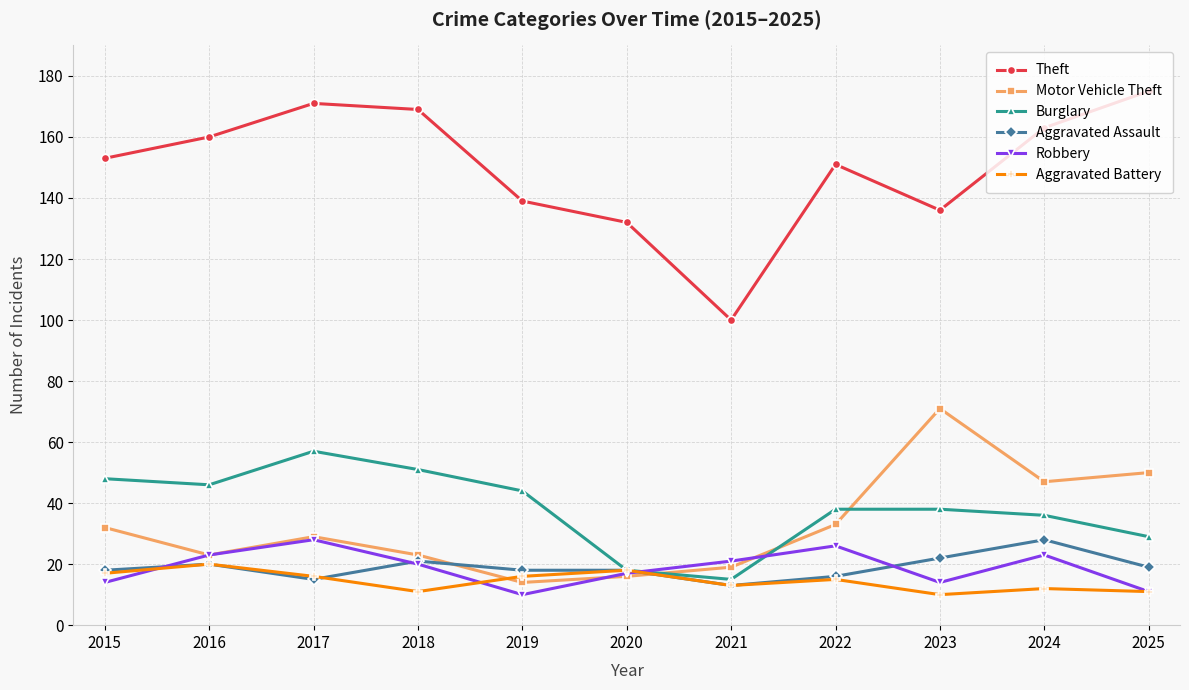

How many data points in Robbery are less than 20?

5